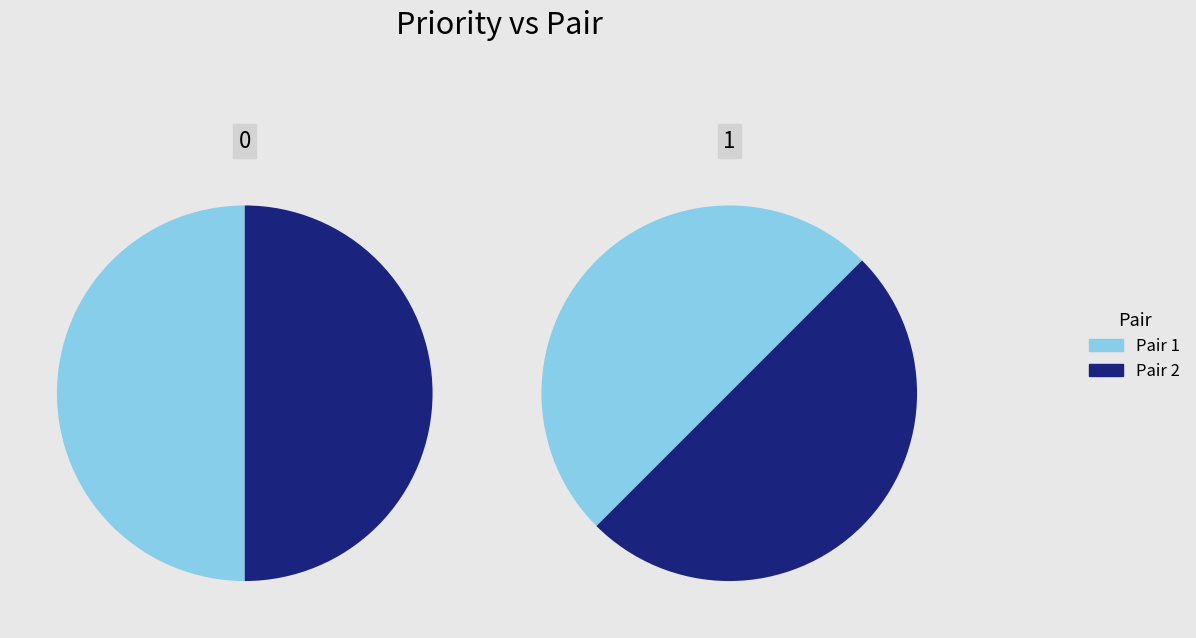

To the nearest percent, what is the average slice percentage?

50%